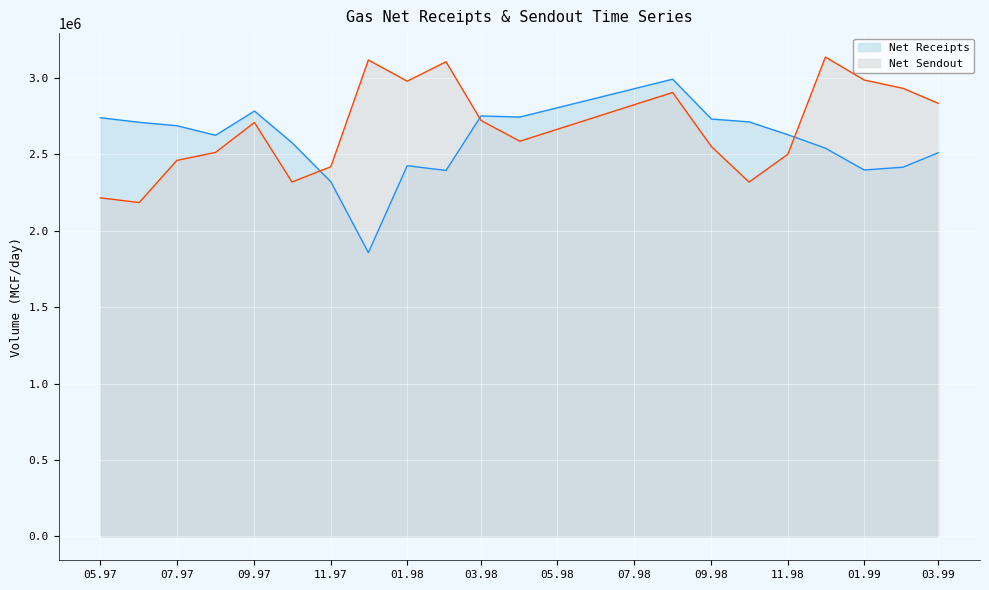

How many data points does each series have?

20